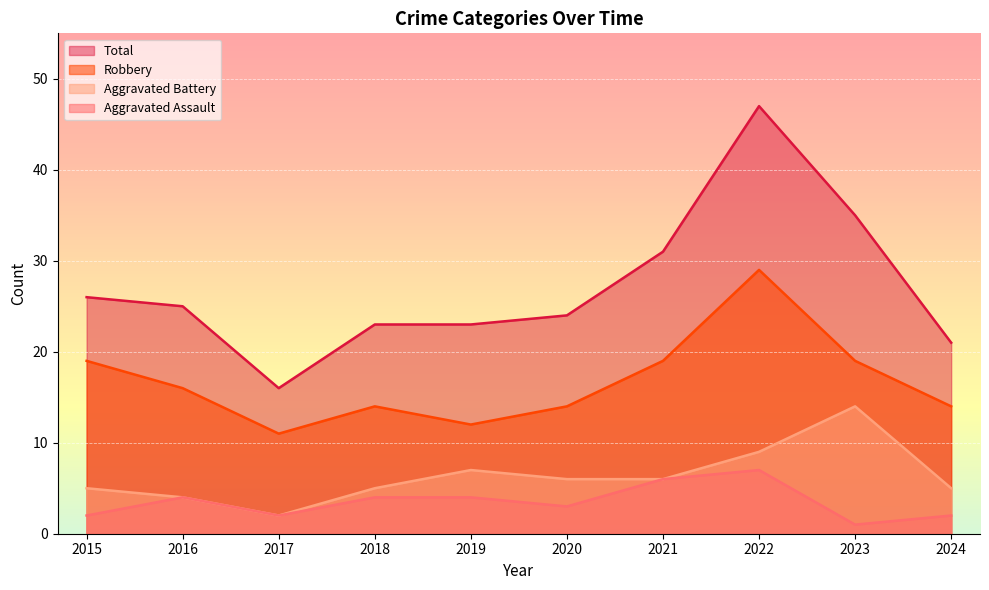

What is the minimum value shown in the chart?

1